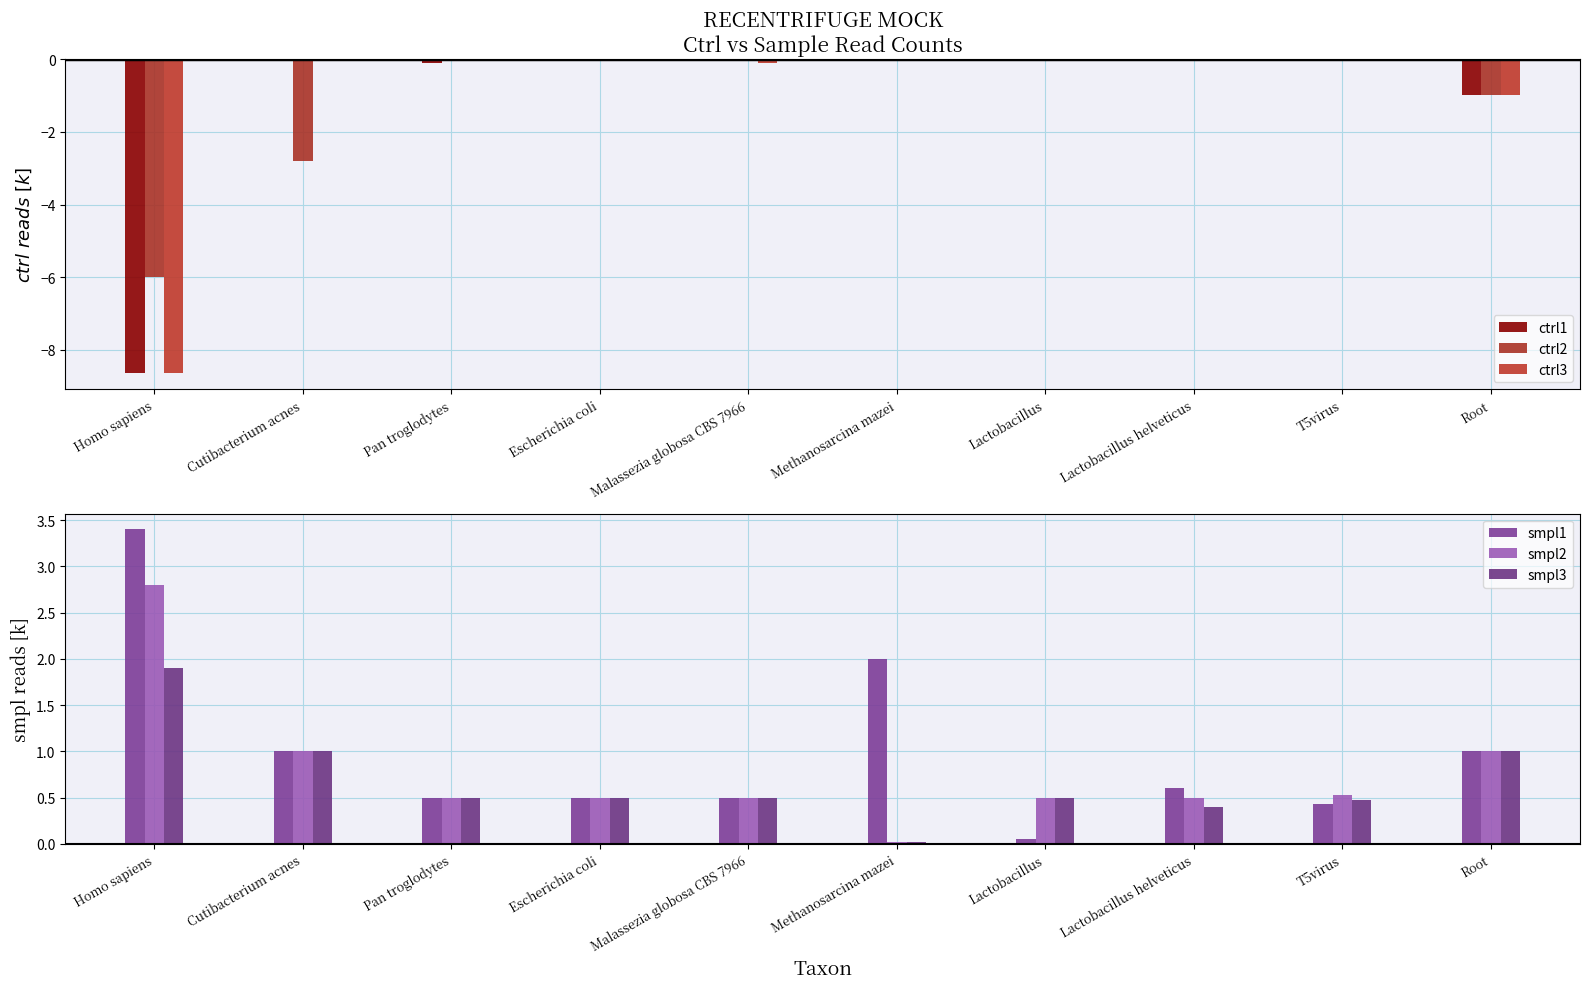

True or false: ctrl2 has a value of -6.0 at Homo sapiens.

True